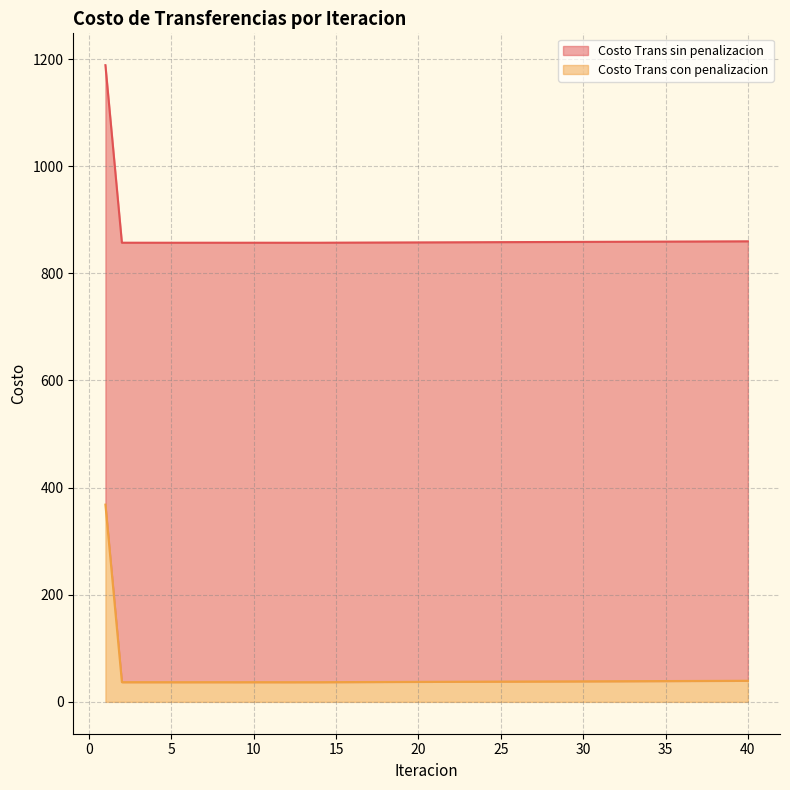

What are all the series names shown in the legend?

Costo Trans sin penalizacion, Costo Trans con penalizacion